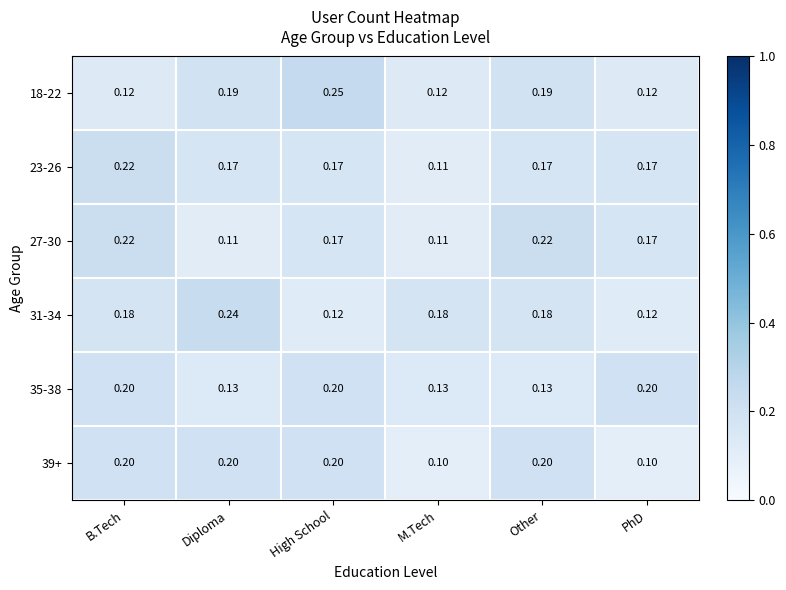

At which category is the sum across all series the highest?

B.Tech